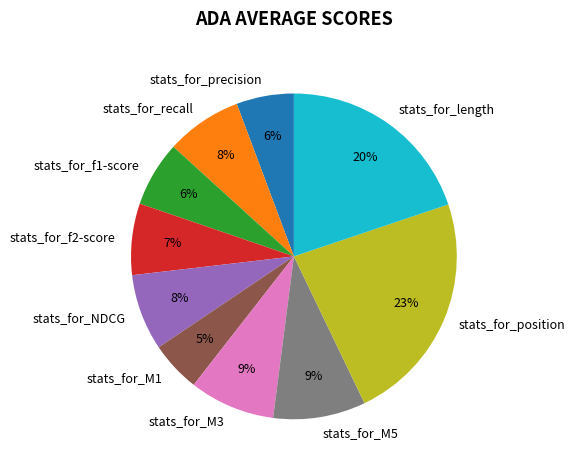

Between stats_for_length and stats_for_precision, which is larger?

stats_for_length